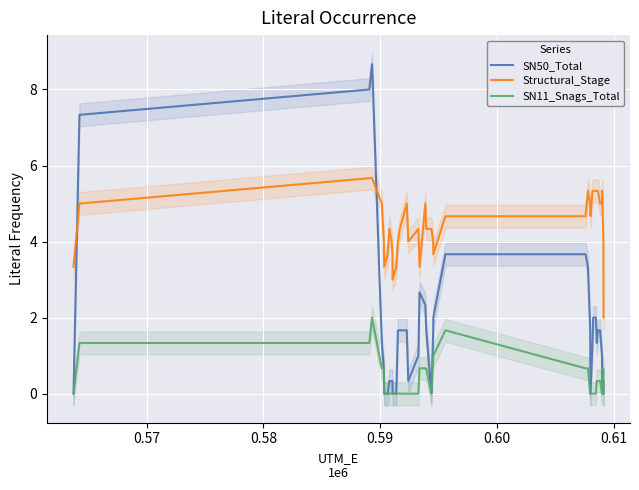

True or false: SN11_Snags_Total and Structural_Stage intersect in this chart.

False